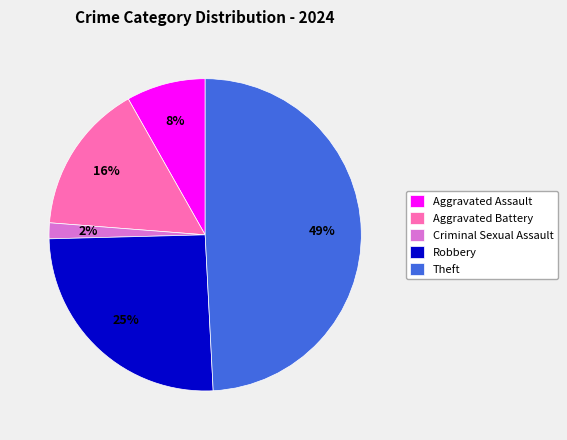

What is the ratio of the value at Aggravated Battery to the value at Theft?

0.3